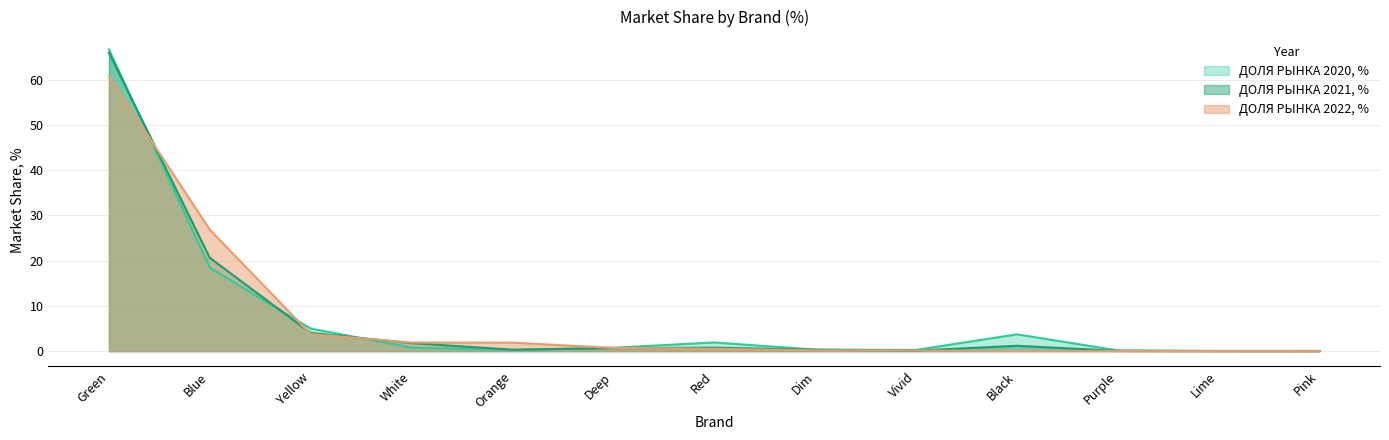

Which series has the largest range (max minus min)?

ДОЛЯ РЫНКА 2020, %